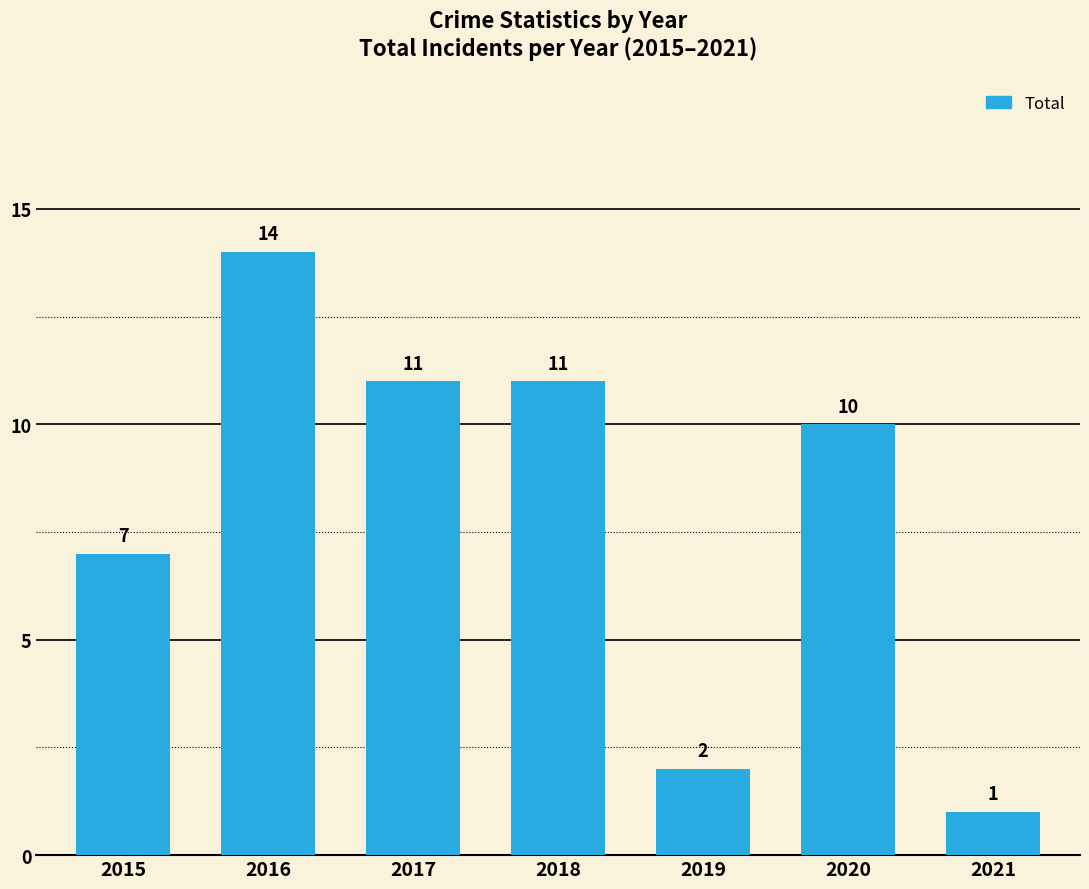

How many bars are there in total?

7